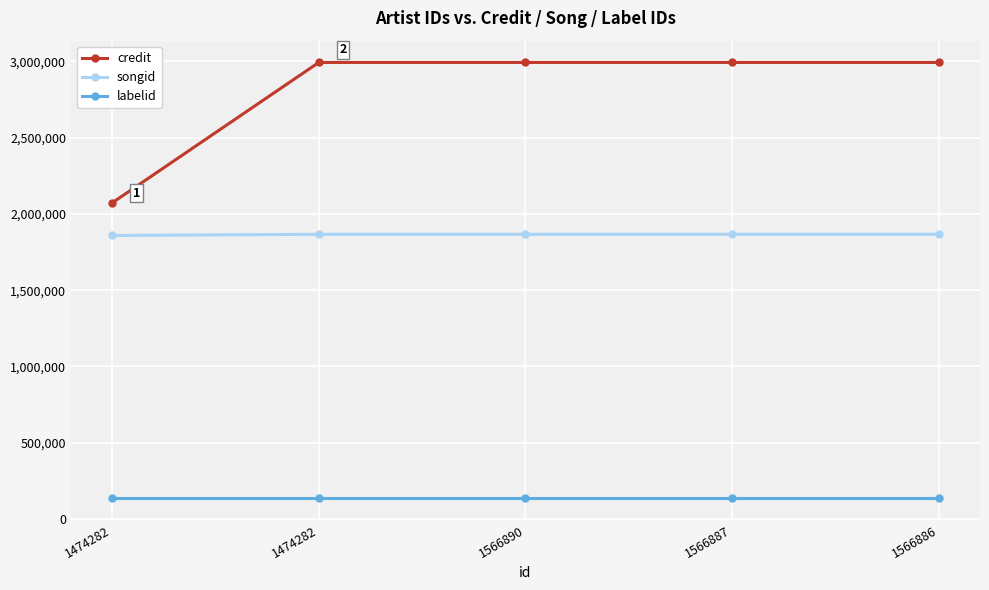

What is the lowest value of the labelid series?

137201